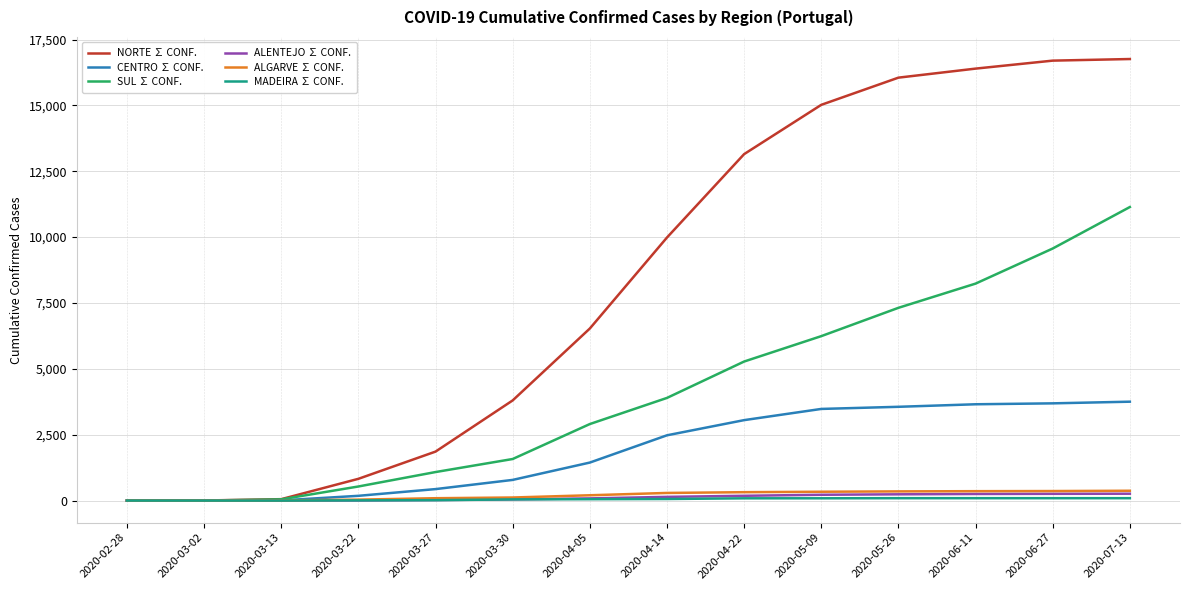

How many lines are shown in the chart?

6